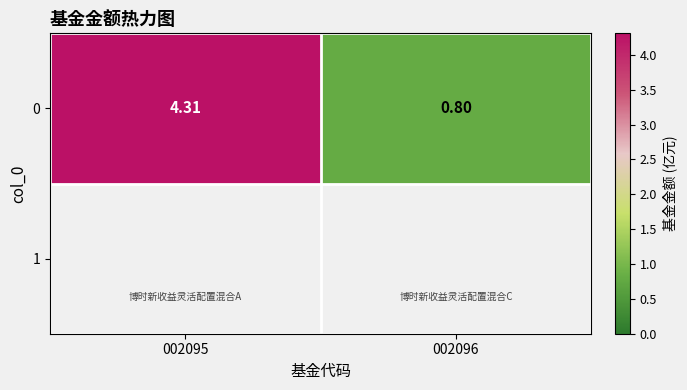

What is the difference between the maximum and minimum values?

3.5